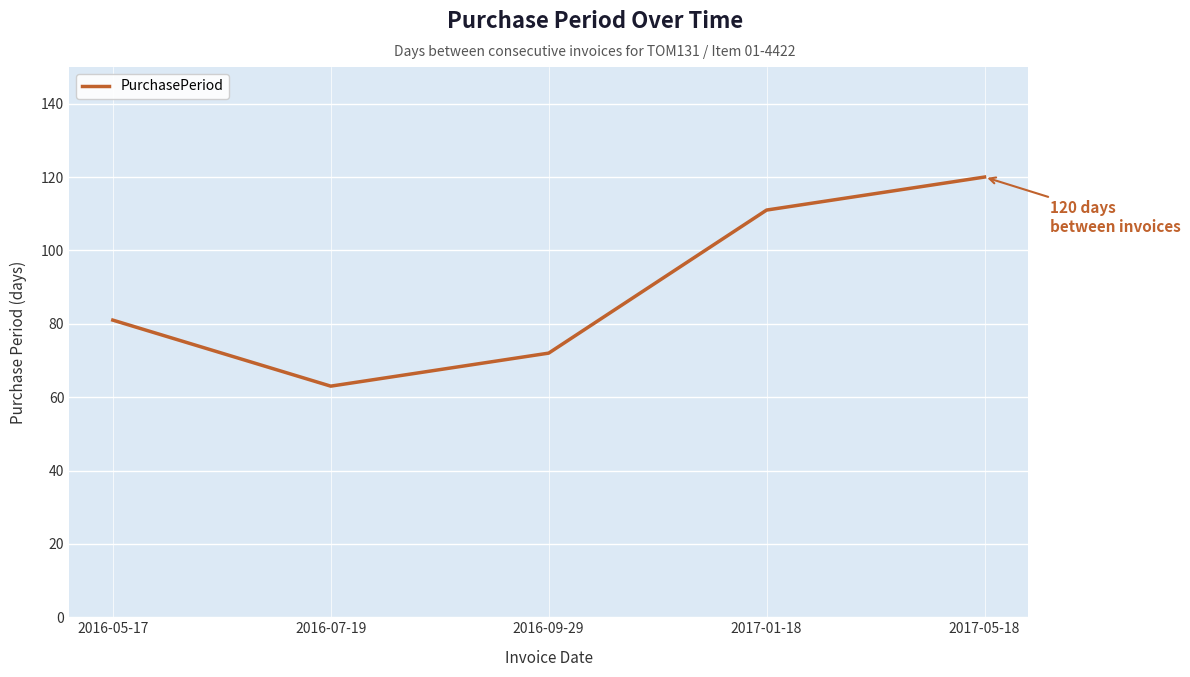

What is the maximum value shown in the chart?

120